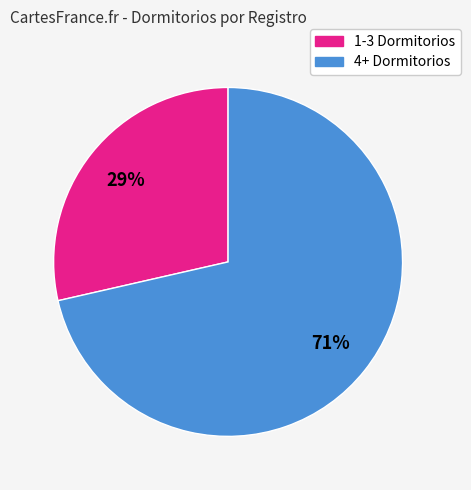

Is it true that 4+ Dormitorios is 85% of the pie?

False